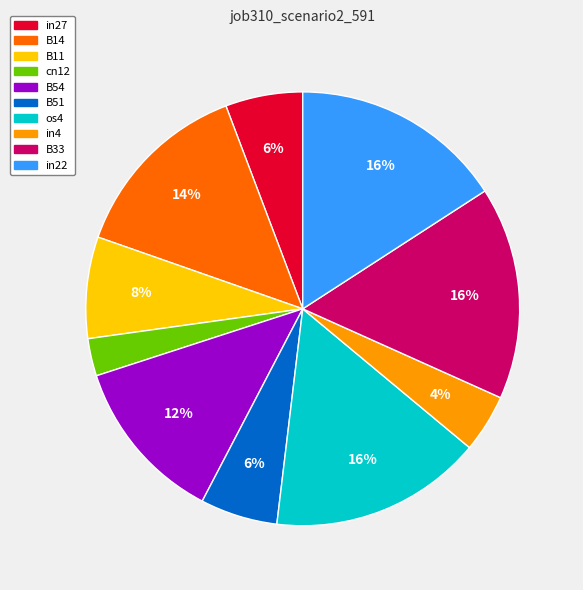

To the nearest percent, what portion does in27 represent?

6%